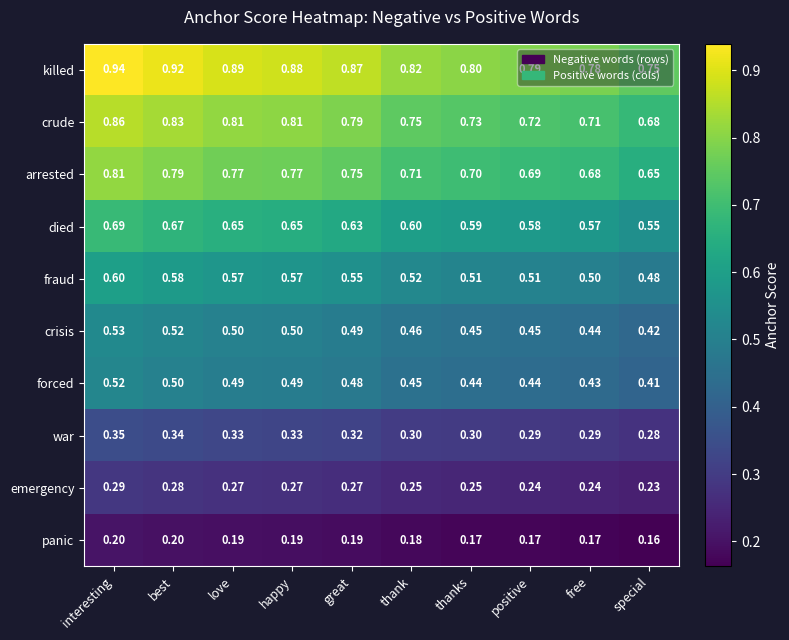

Which category has the lowest value in the crude series?

special